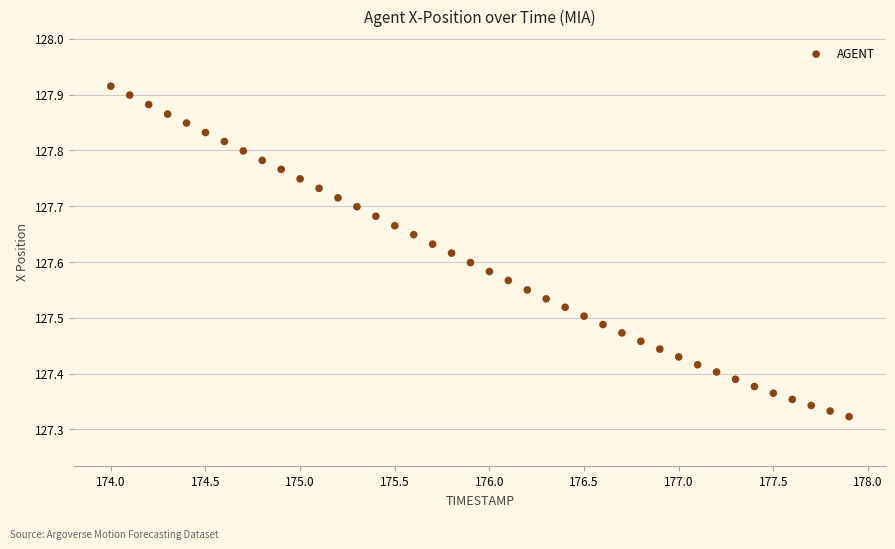

What is the range of Y values (max minus min)?

0.6